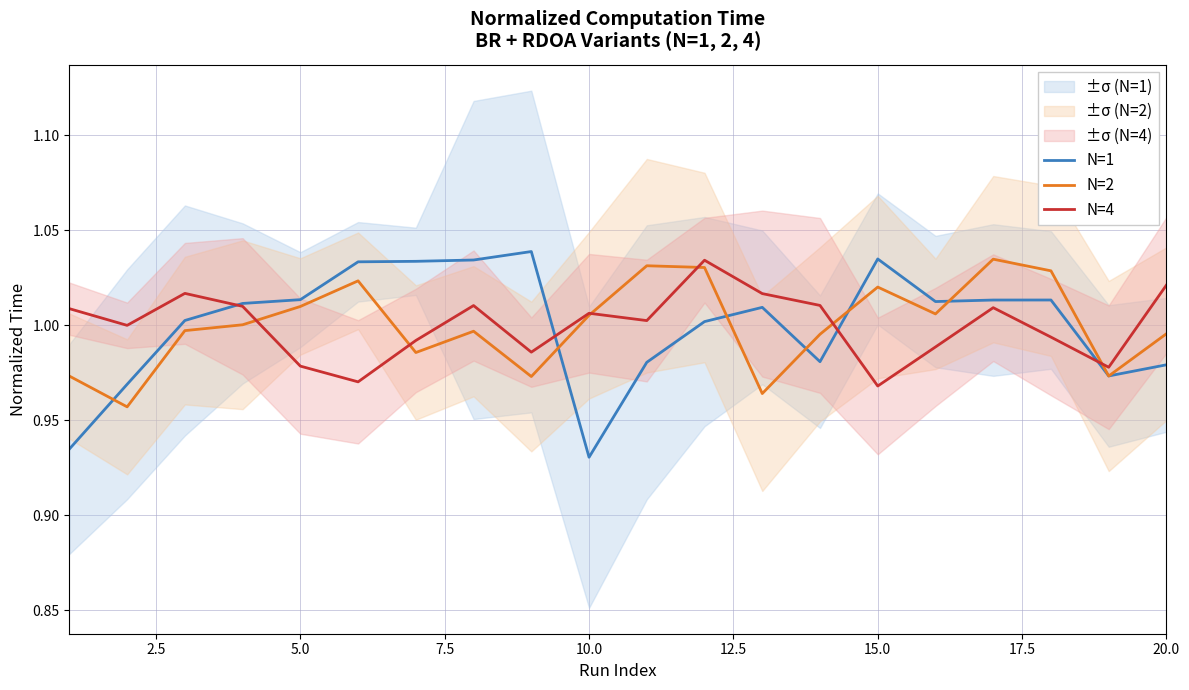

In N=4, how many points are lower than both neighbors (excluding endpoints)?

6